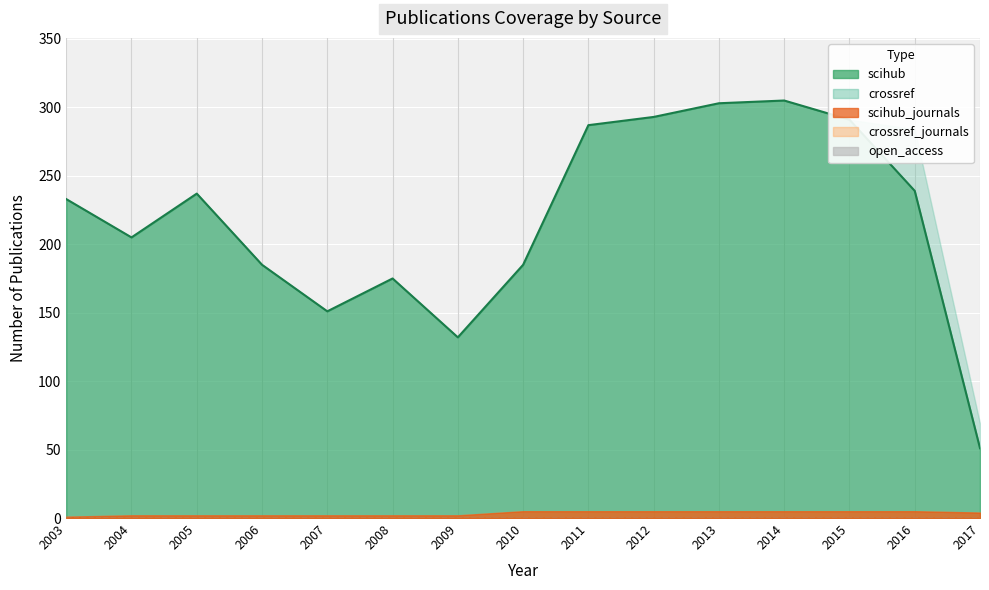

Which series changed the most between 2013 and 2014?

scihub